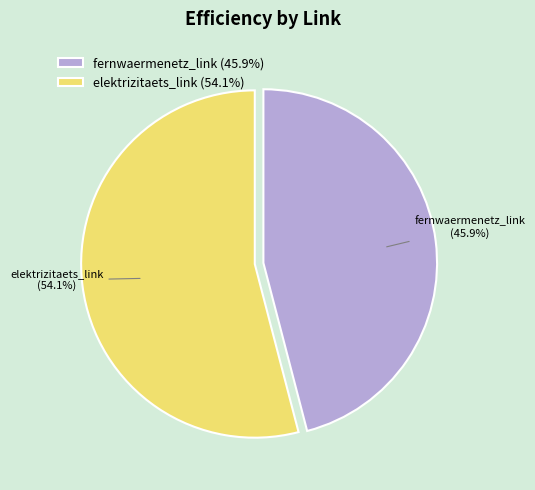

Does elektrizitaets_link account for over 50% of the chart?

Yes